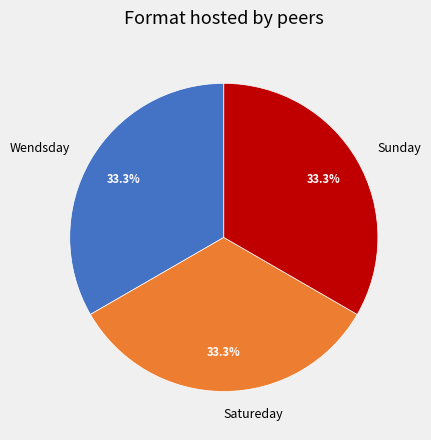

Count the number of slices in the pie.

3